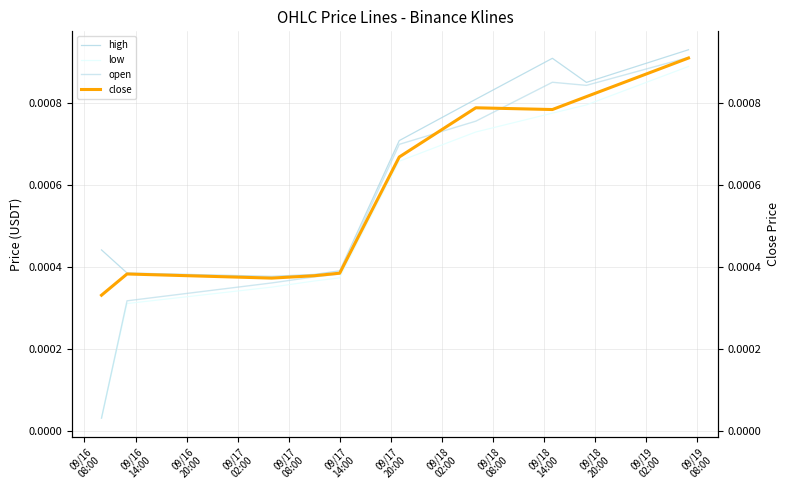

The value of high at 09/18
08:00 is 0.0. True or false?

True